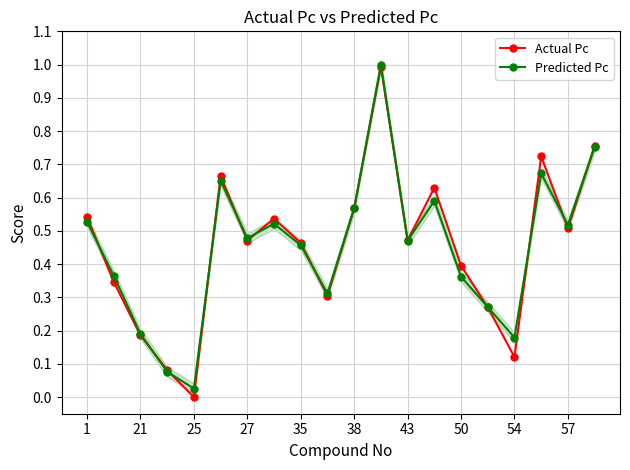

In Actual Pc, how many points are lower than both neighbors (excluding endpoints)?

6